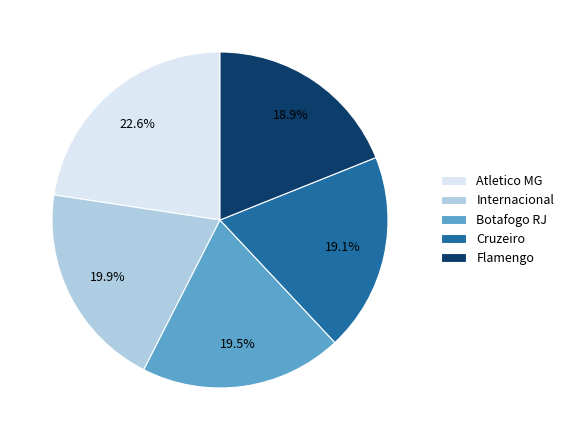

Is there a majority slice in this chart?

No